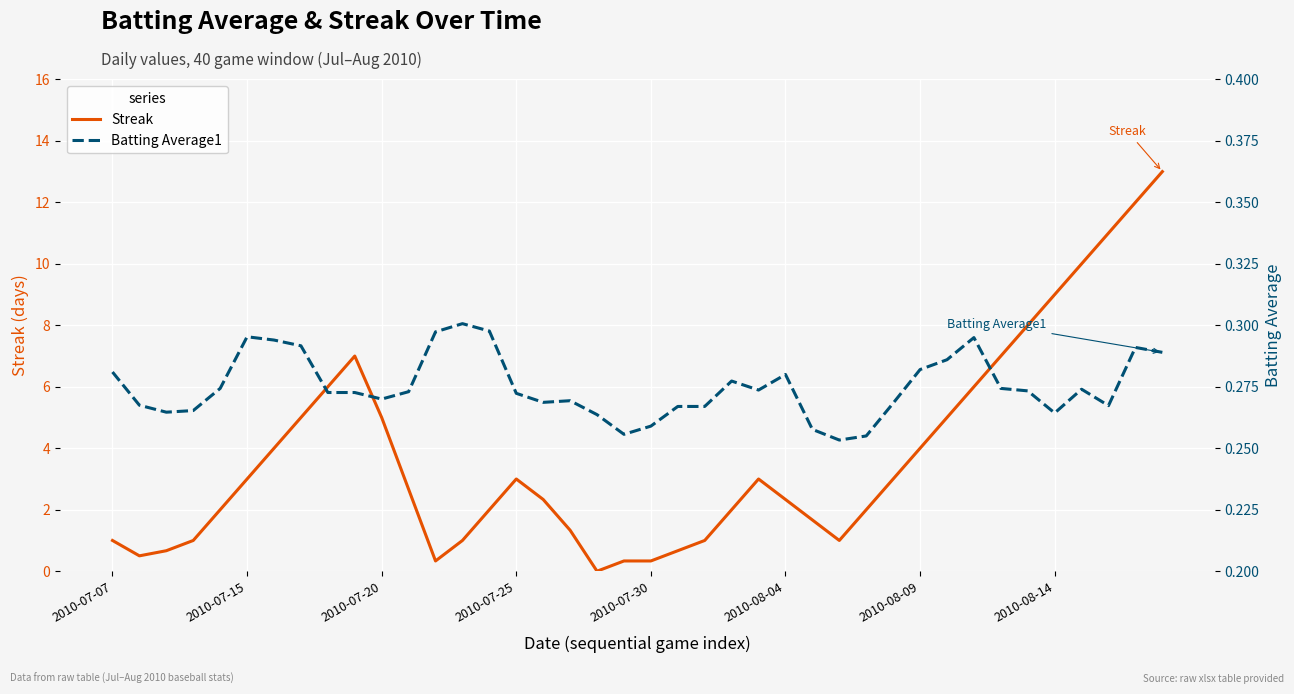

Is it true that Streak equals 8.1 at 2010-07-20?

False